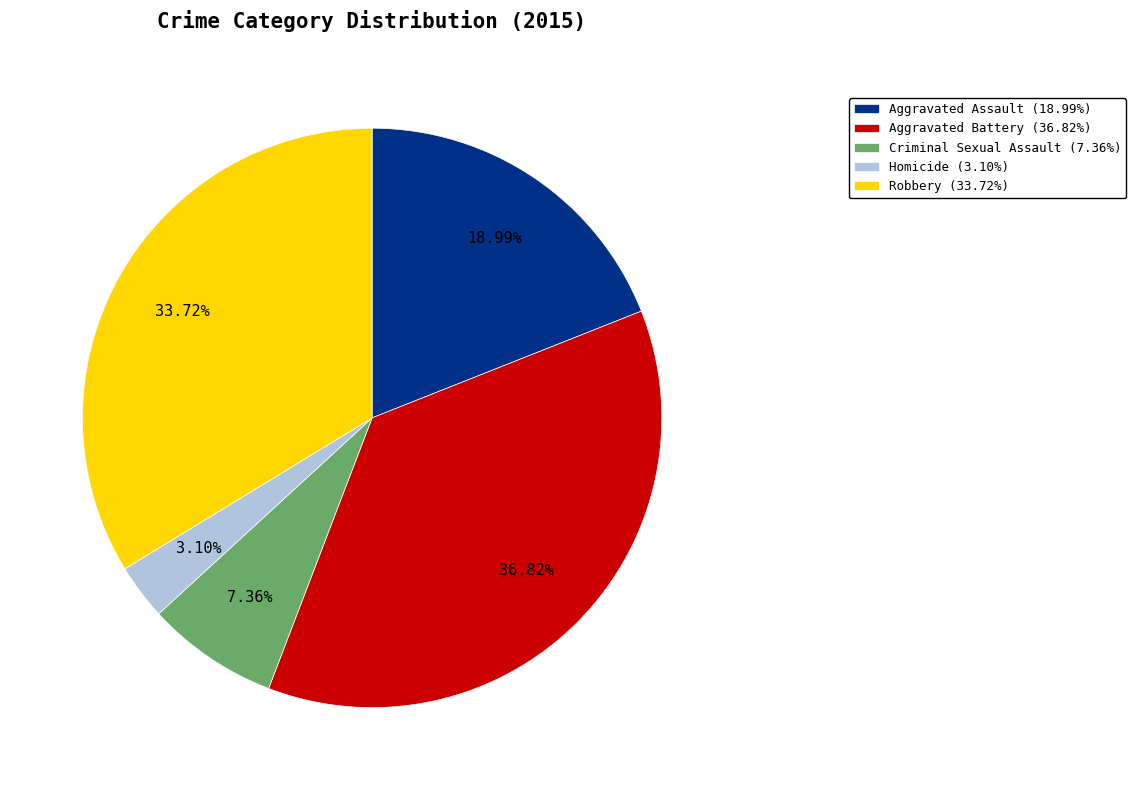

What percentage is the Homicide slice, to the nearest percent?

3%